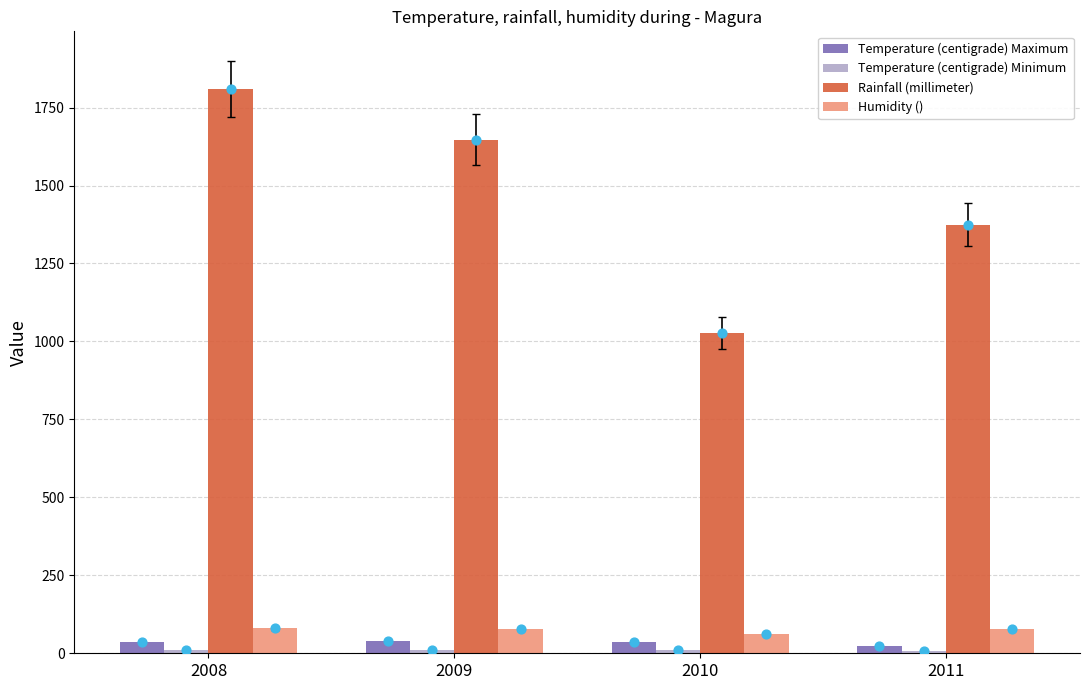

What is the total value across all series at 2011?

1484.6